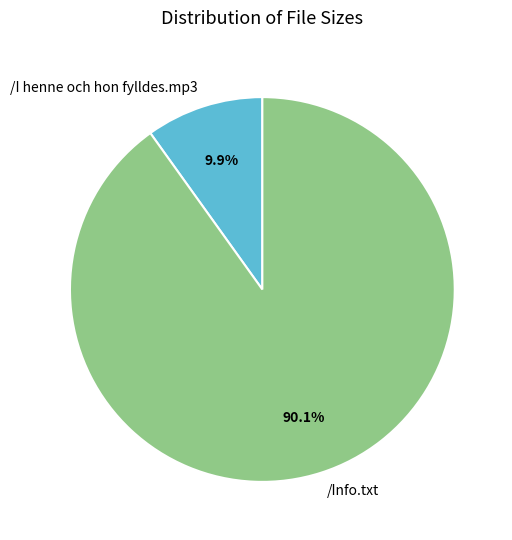

Between /I henne och hon fylldes.mp3 and /Info.txt, which is larger?

/Info.txt